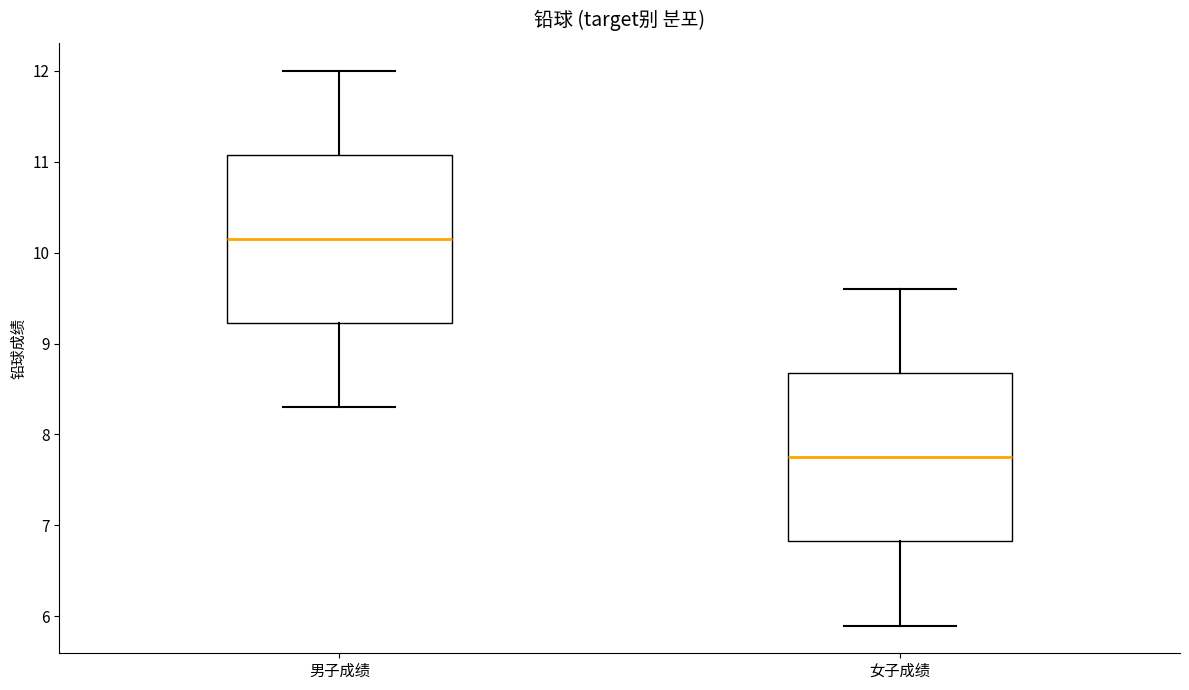

Where is the lower edge of the box for 男子成绩 on the y-axis? The values are not printed on the chart, so give them approximately, as read against the axis.

9.2